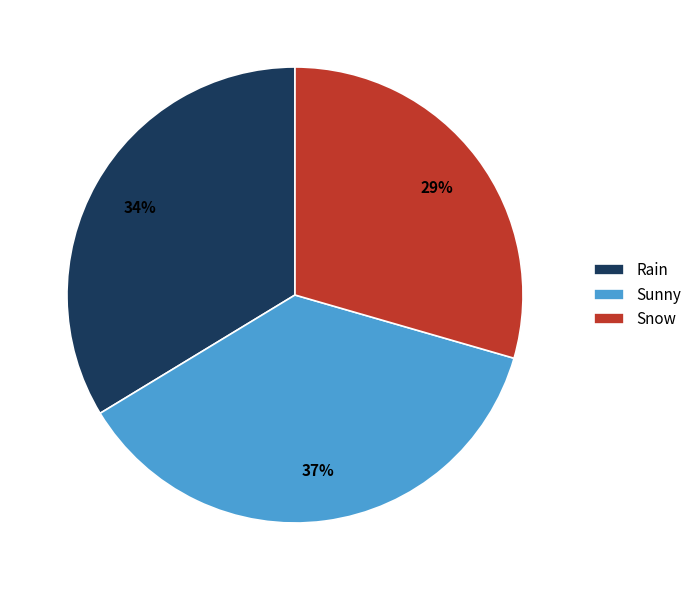

How many slices are in this pie chart?

3